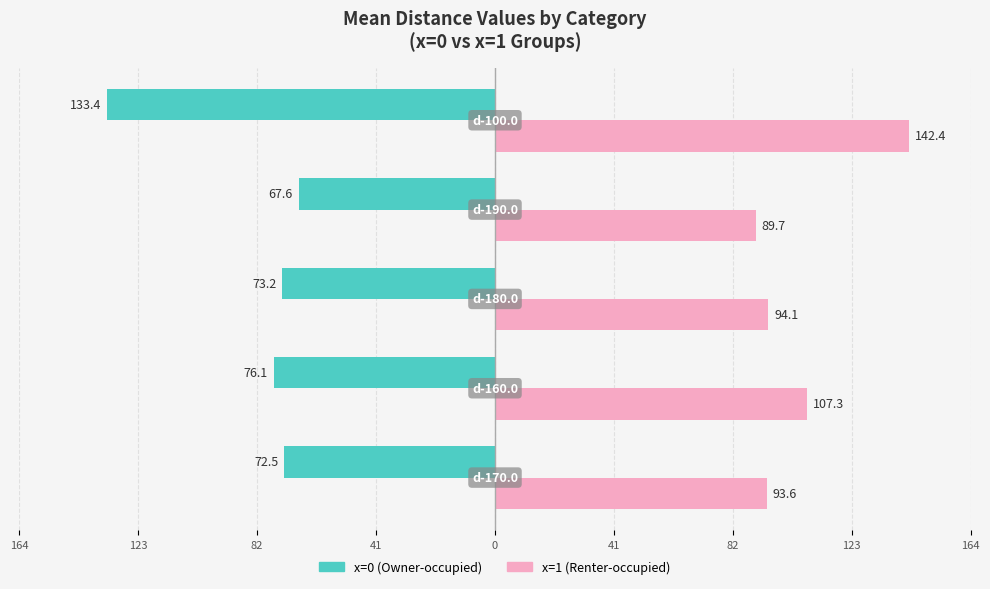

What are all the series names shown in the legend?

x=0 (Owner-occupied), x=1 (Renter-occupied)